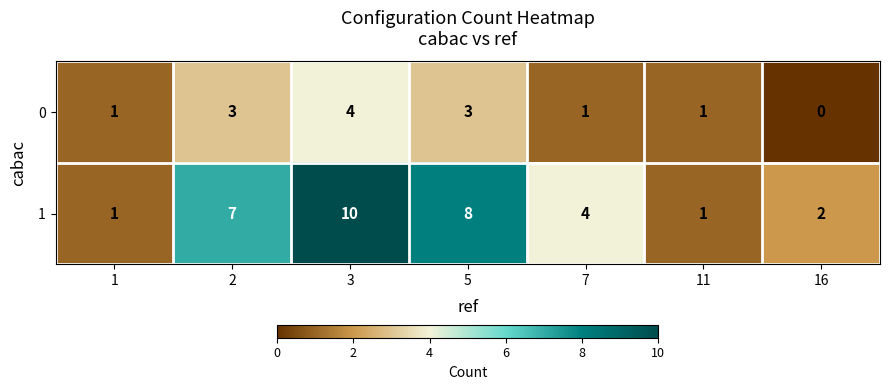

What is the average value of the 1 series?

5